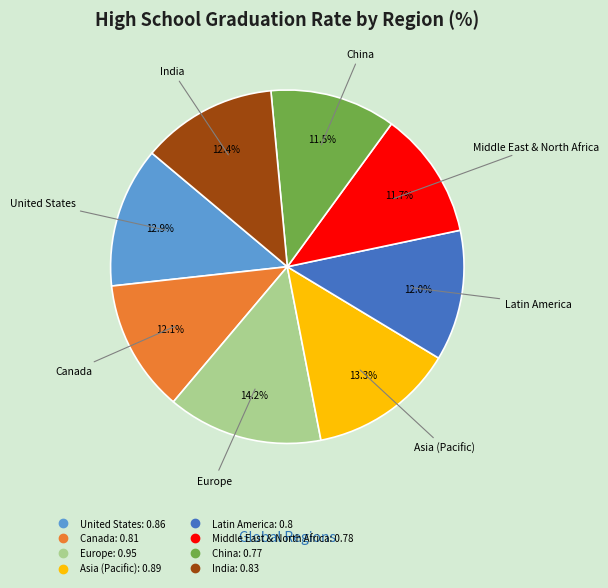

Which has a higher value, Canada or United States?

United States